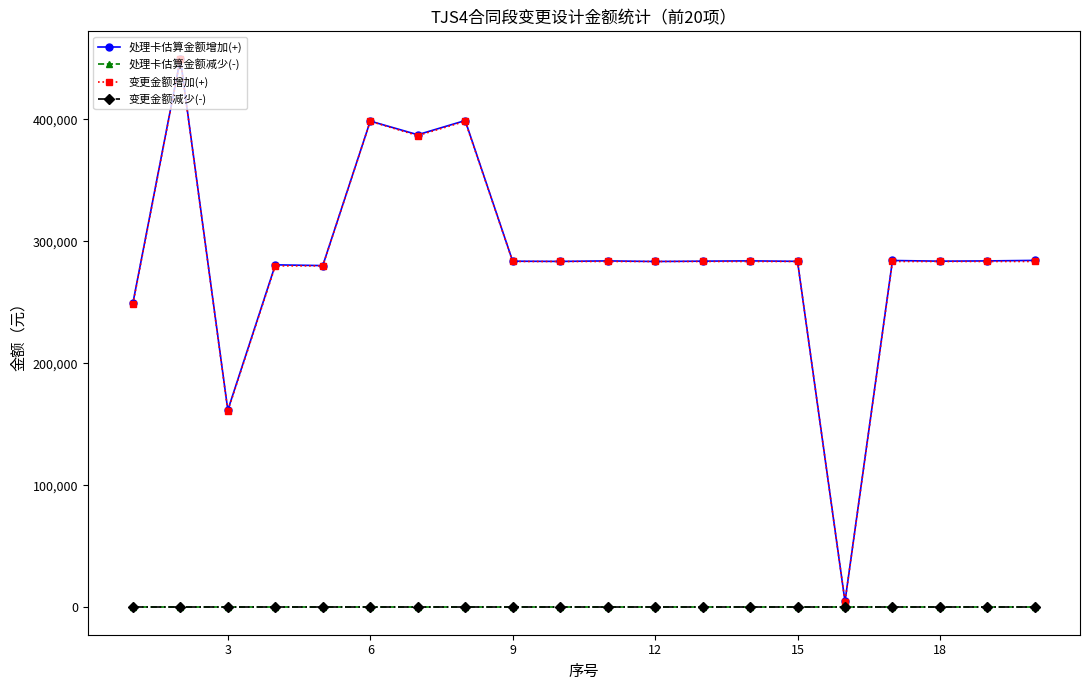

Is this an area chart (filled region under the line)?

No